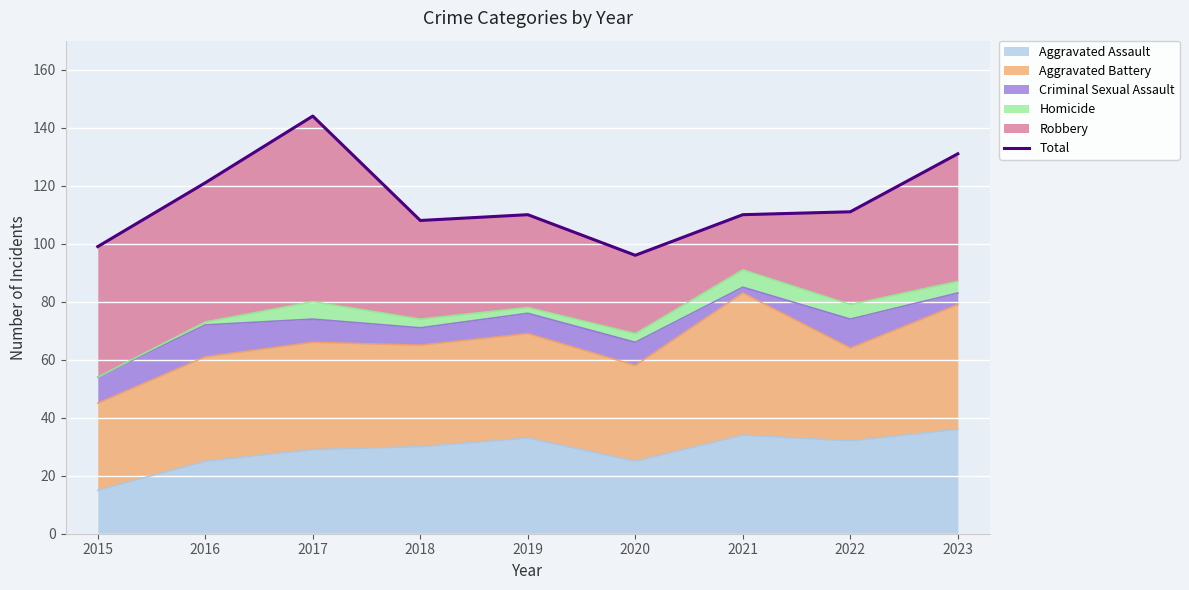

What is the smallest value displayed?

96